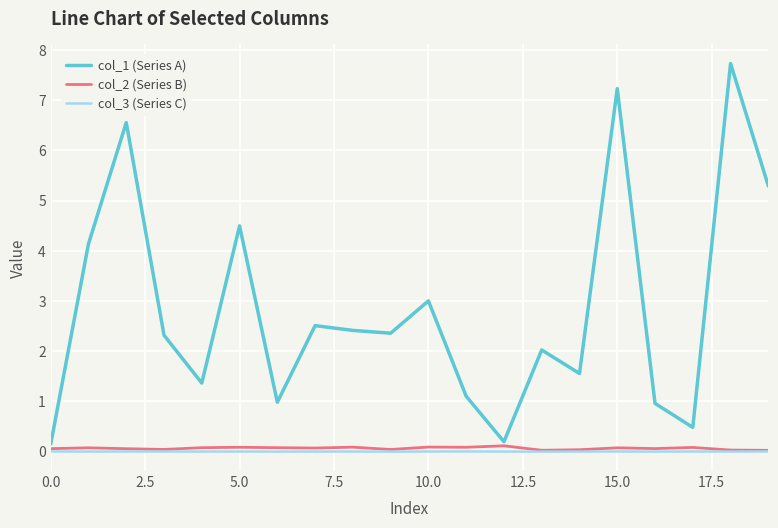

Which series has the largest range (max minus min)?

col_1 (Series A)